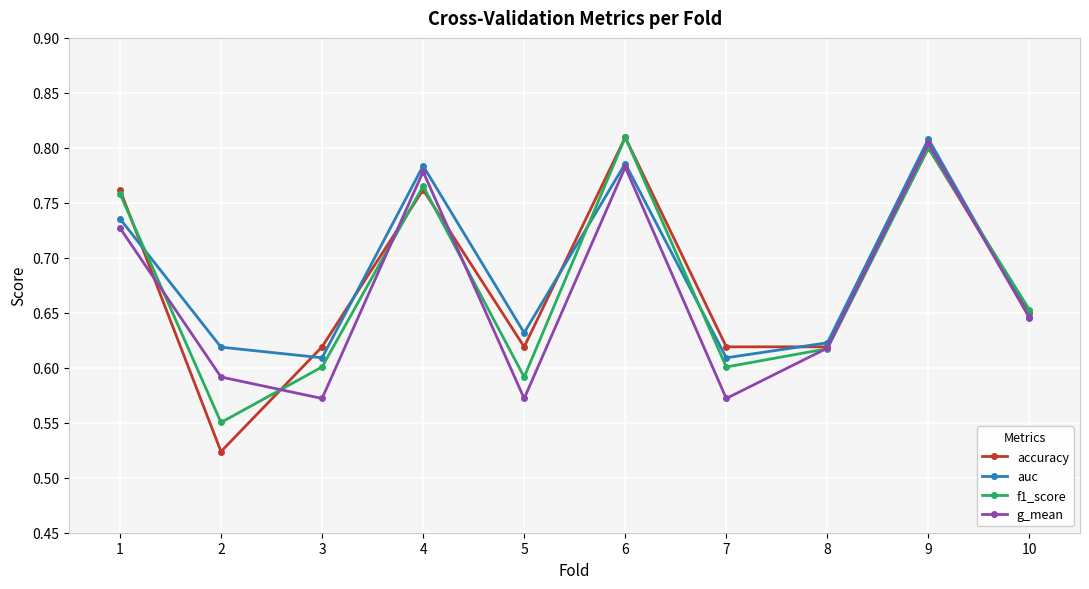

Count the number of categories in the chart.

10